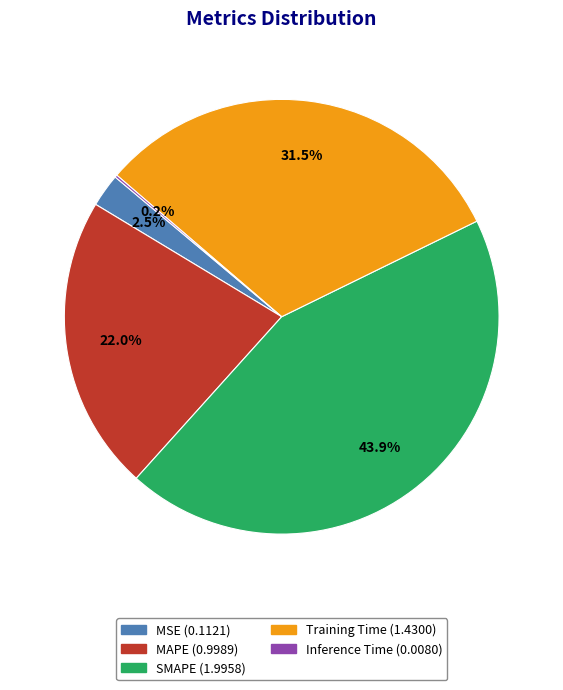

Which category has the biggest portion of the pie?

SMAPE